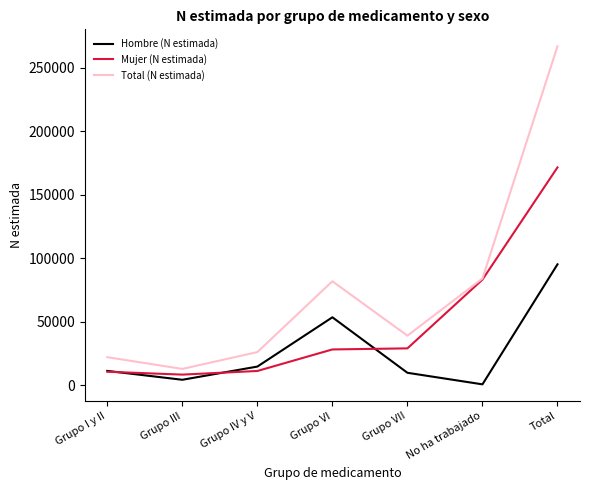

At which category is the sum across all series the highest?

Total